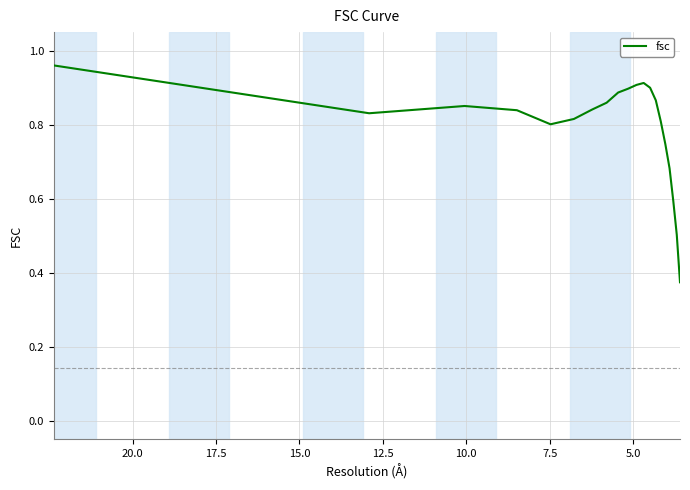

Reading right to left, extract all data points from this chart.

0.4	0.5	0.6	0.7	0.7	0.8	0.9	0.9	0.9	0.9	0.9	0.9	0.9	0.8	0.8	0.8	0.8	0.9	0.8	1.0